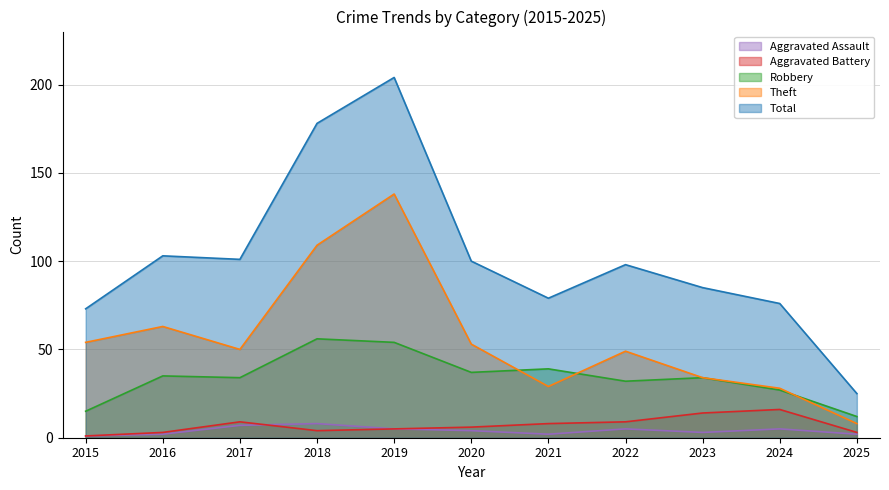

What is the minimum value shown in the chart?

1